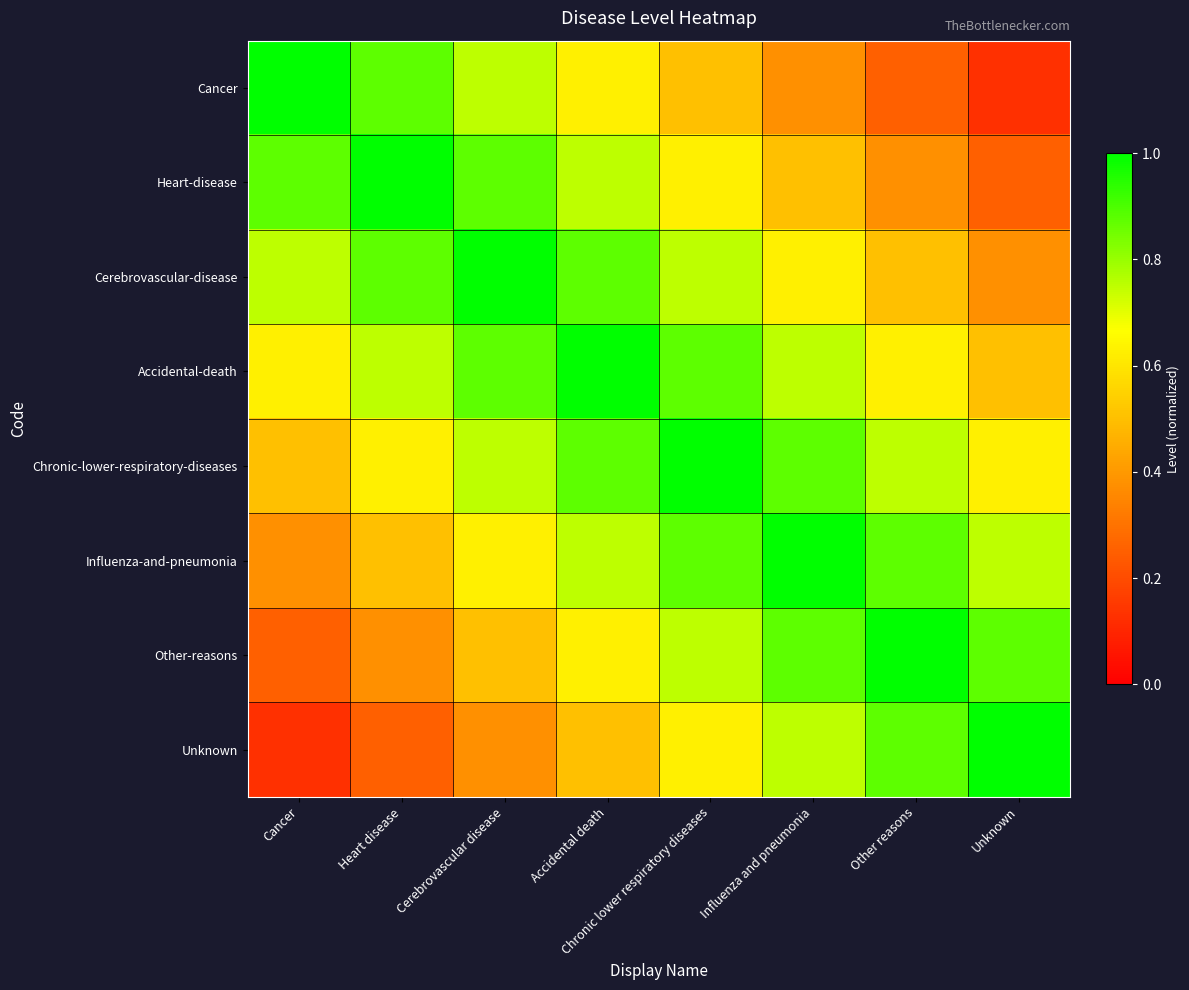

How many distinct data groups are displayed?

8